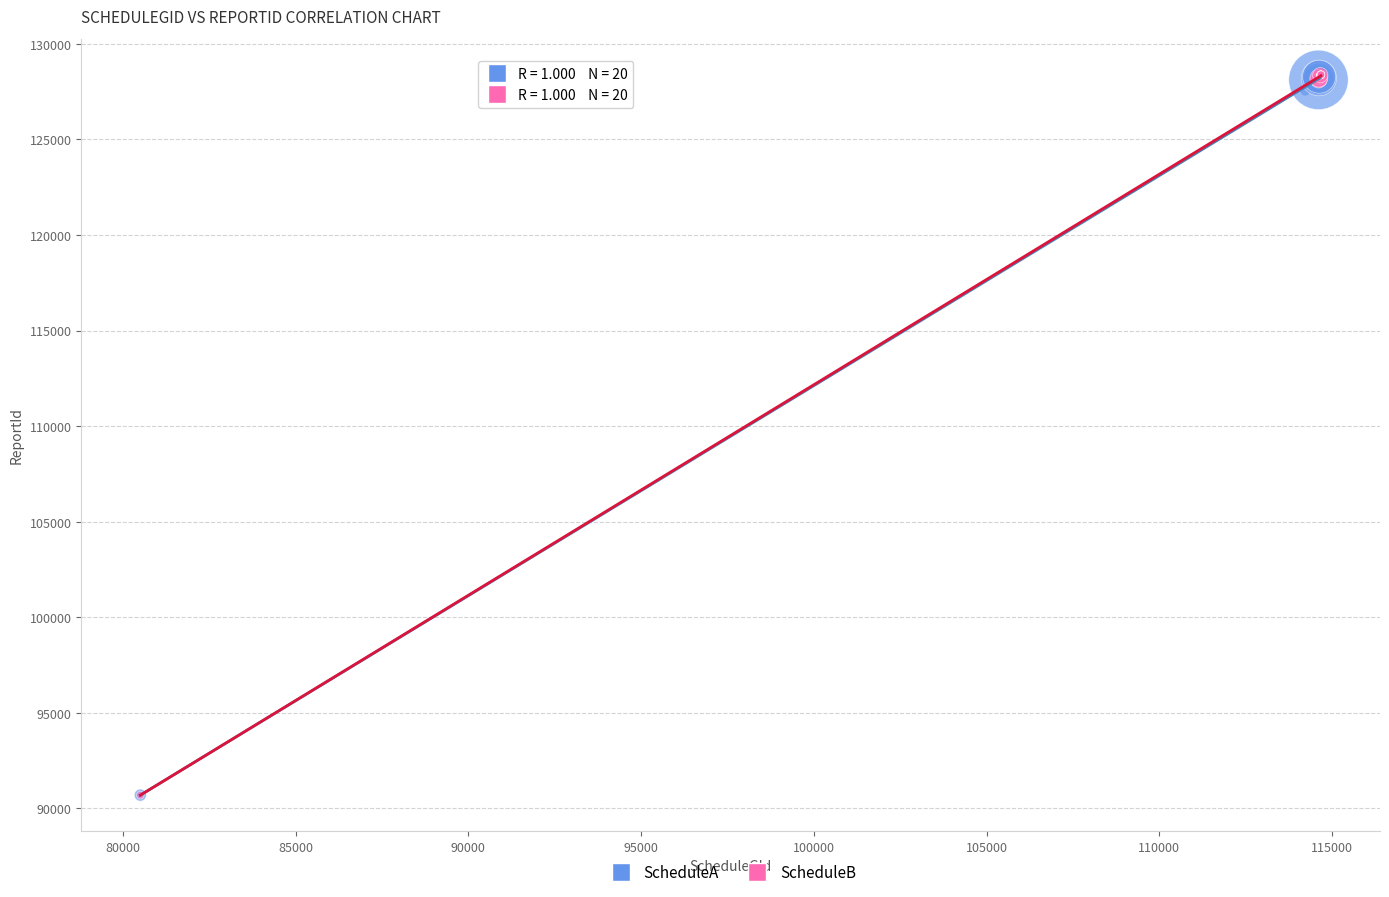

Which series has the largest Y range (max minus min)?

ScheduleB